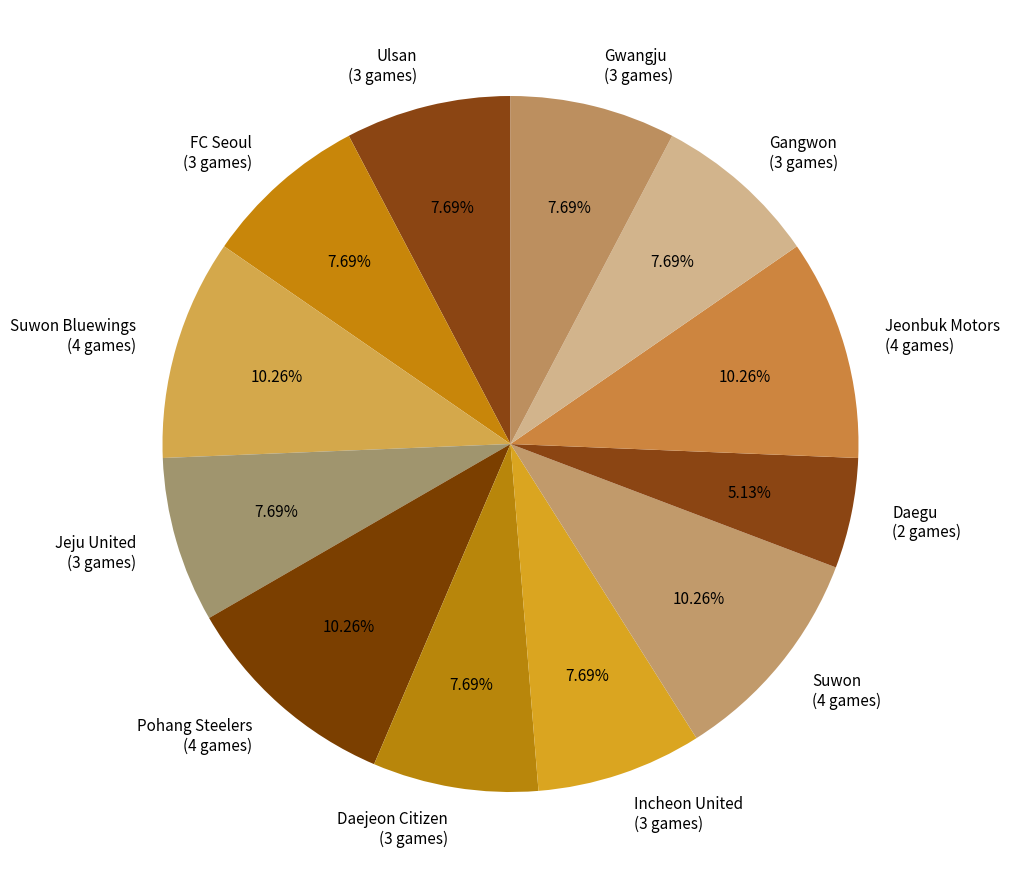

Which has a higher value, Pohang Steelers (4 games) or Daejeon Citizen (3 games)?

Pohang Steelers (4 games)